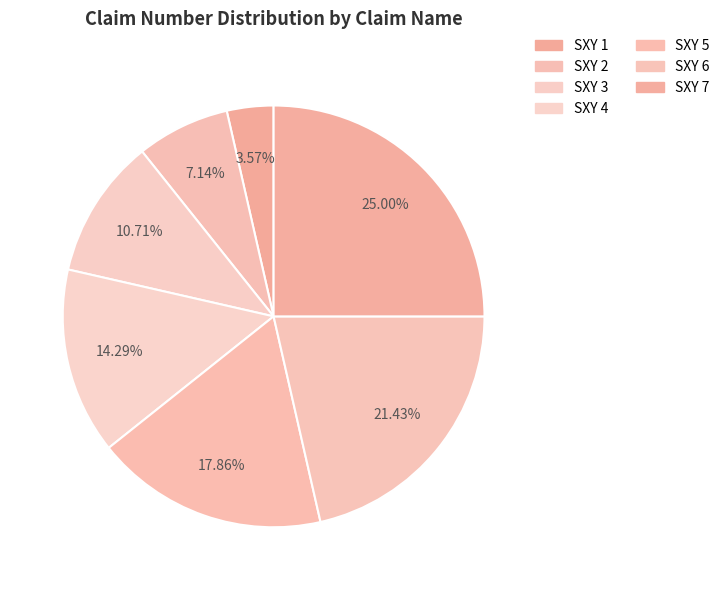

What is the largest slice in the pie chart?

SXY 7